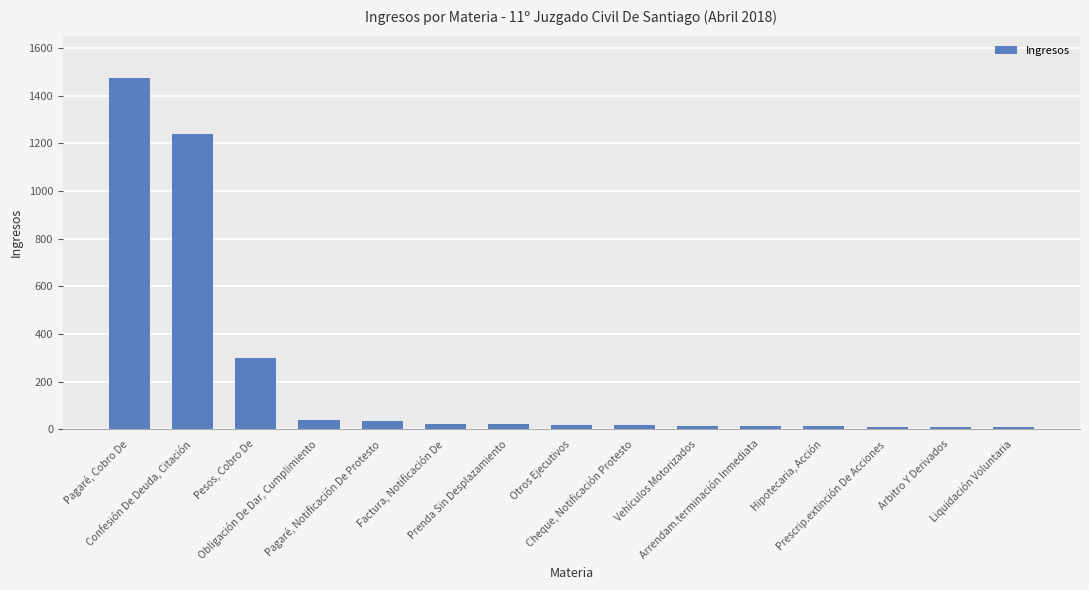

How many data points are less than 19?

7